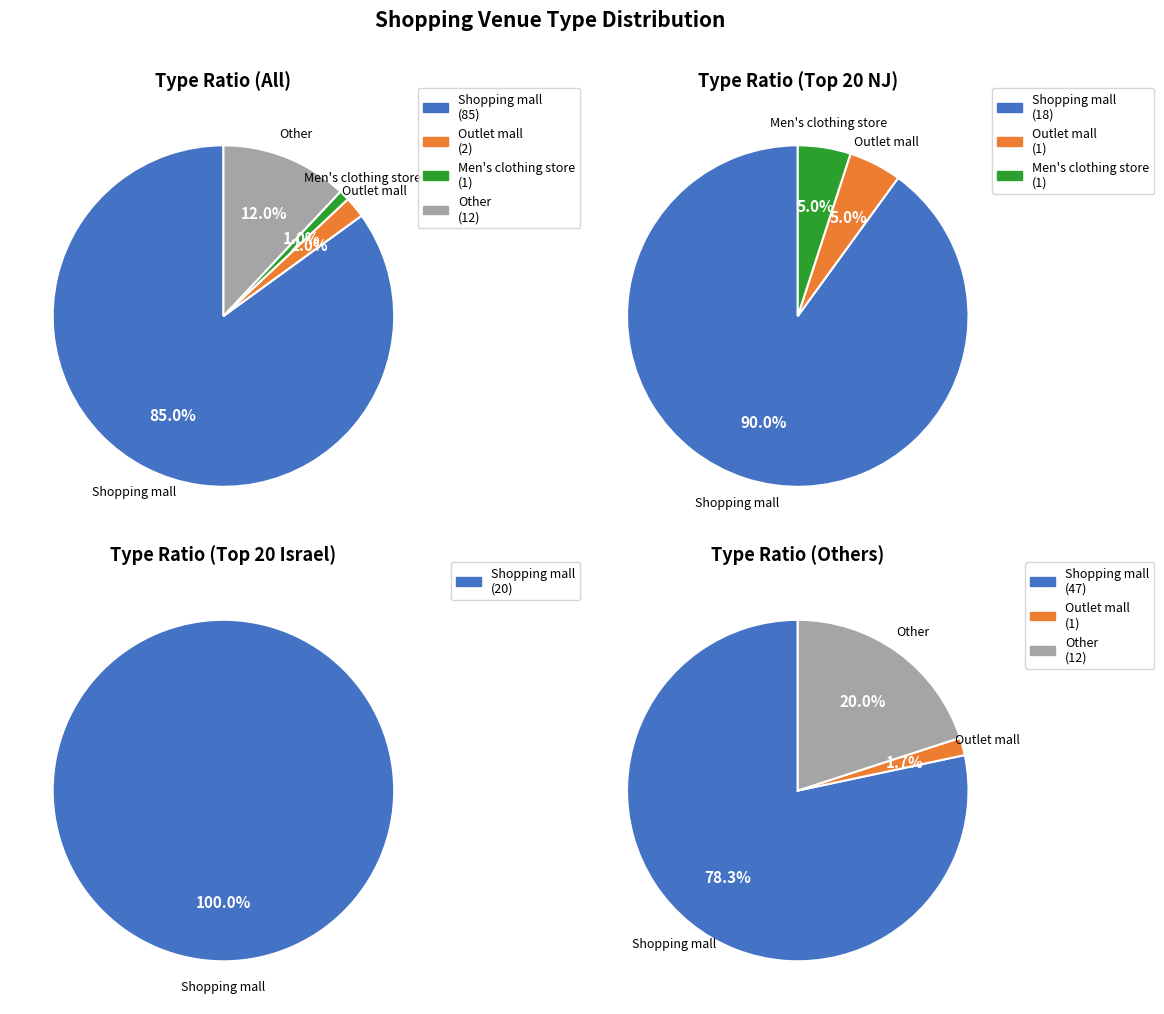

To the nearest percent, what is the average slice percentage?

25%